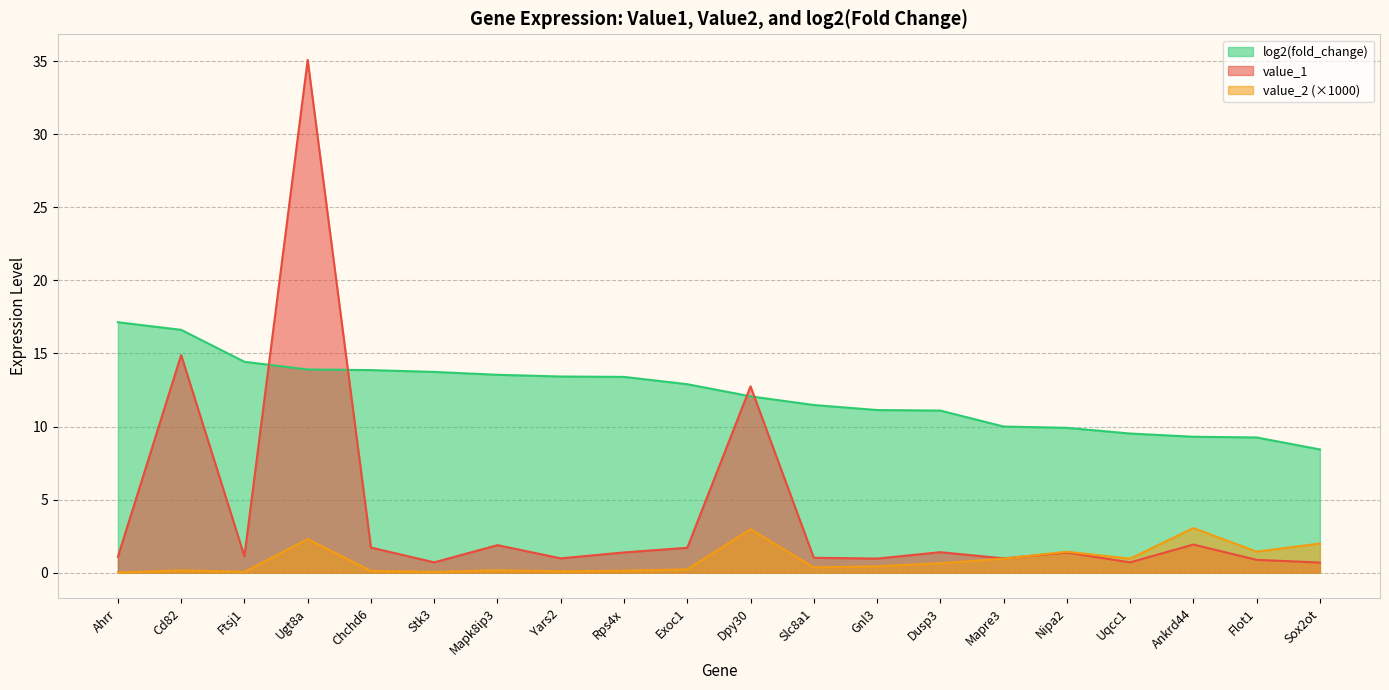

True or false: log2(fold_change) and value_1 intersect in this chart.

True